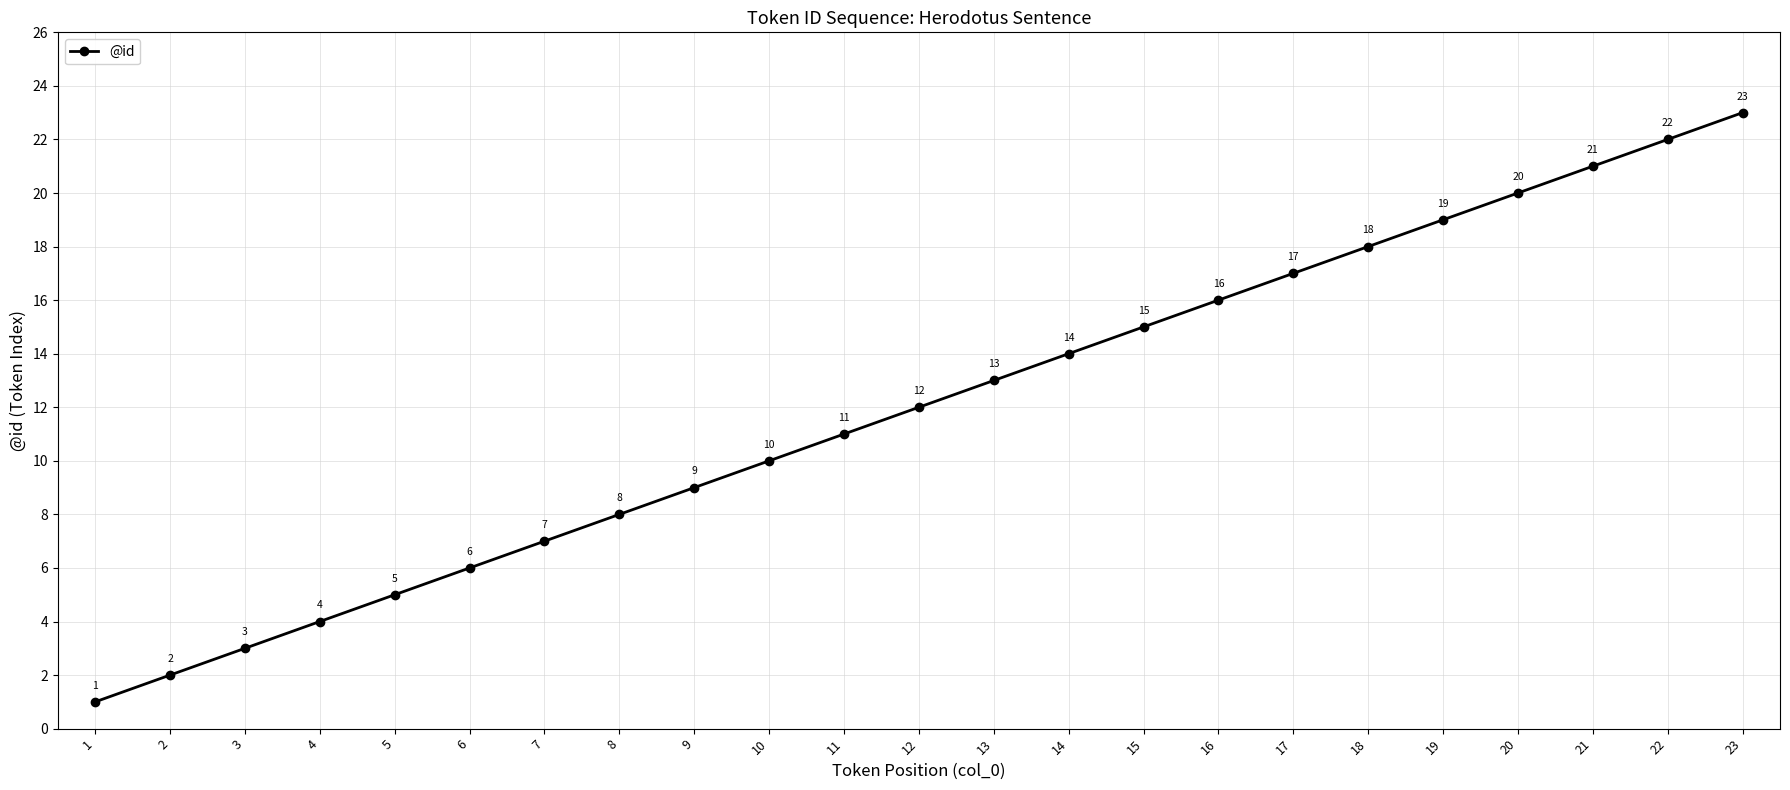

What is the minimum value shown in the chart?

1